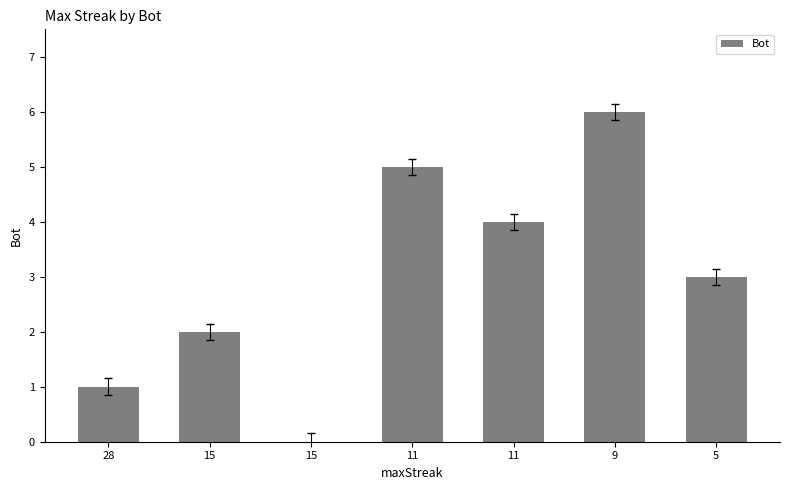

What is the value of the 7th bar from the left?

3